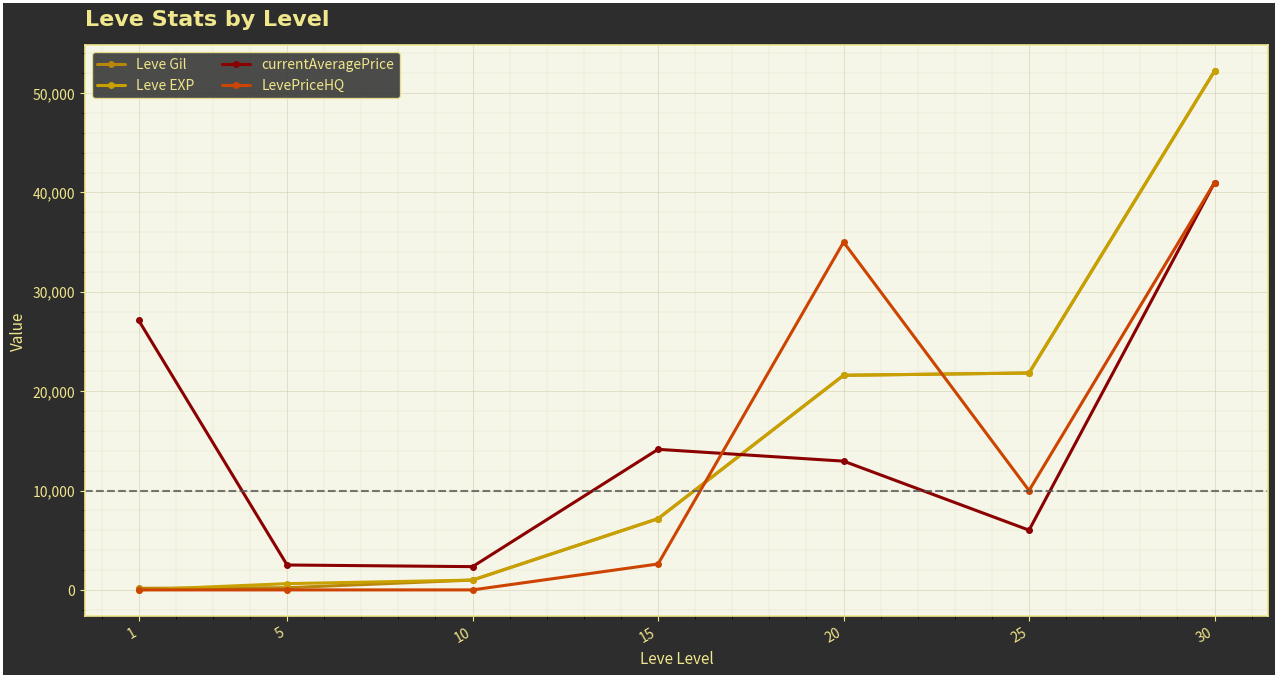

Is the value of LevePriceHQ at 15 greater than the value of currentAveragePrice at 20?

No